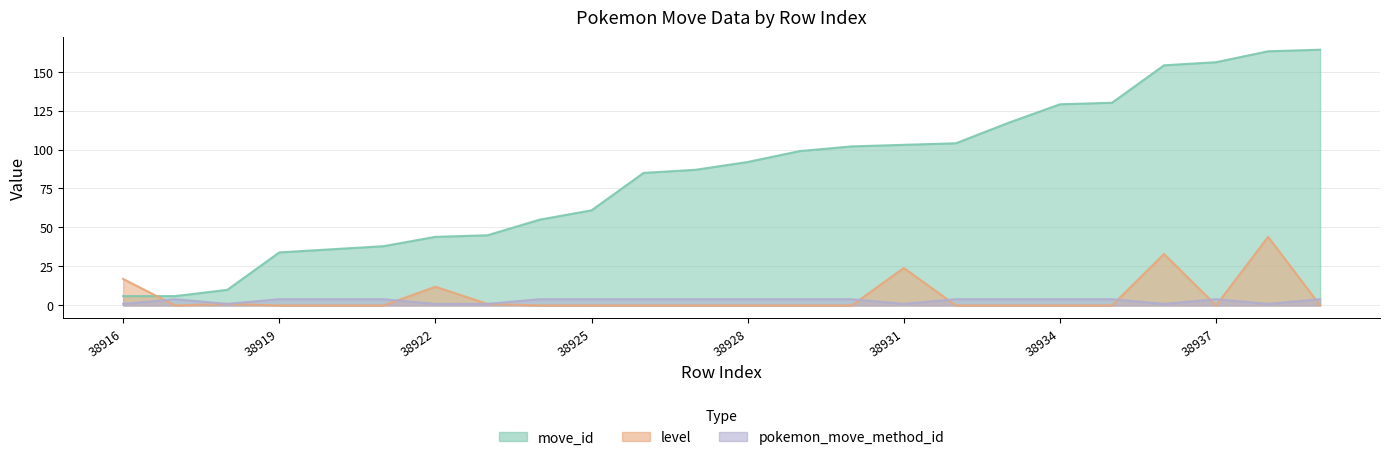

Where do level and move_id first cross each other?

38916 and 38917